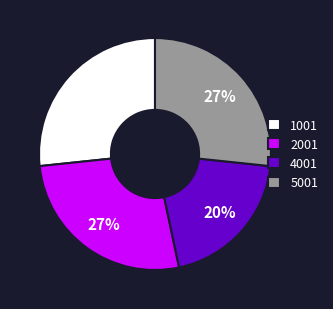

Which category has the smallest portion of the pie?

4001